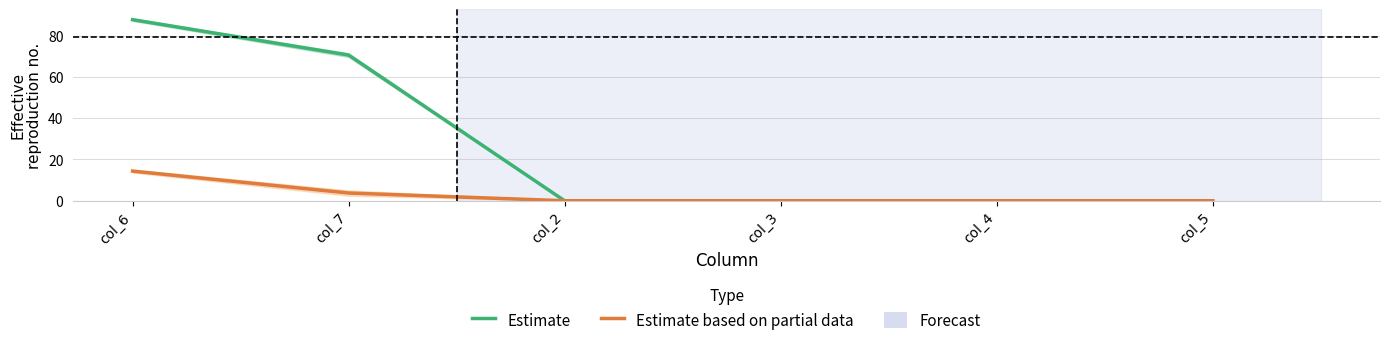

What is the sum of the Estimate based on partial data values at col_6 and col_2?

14.4